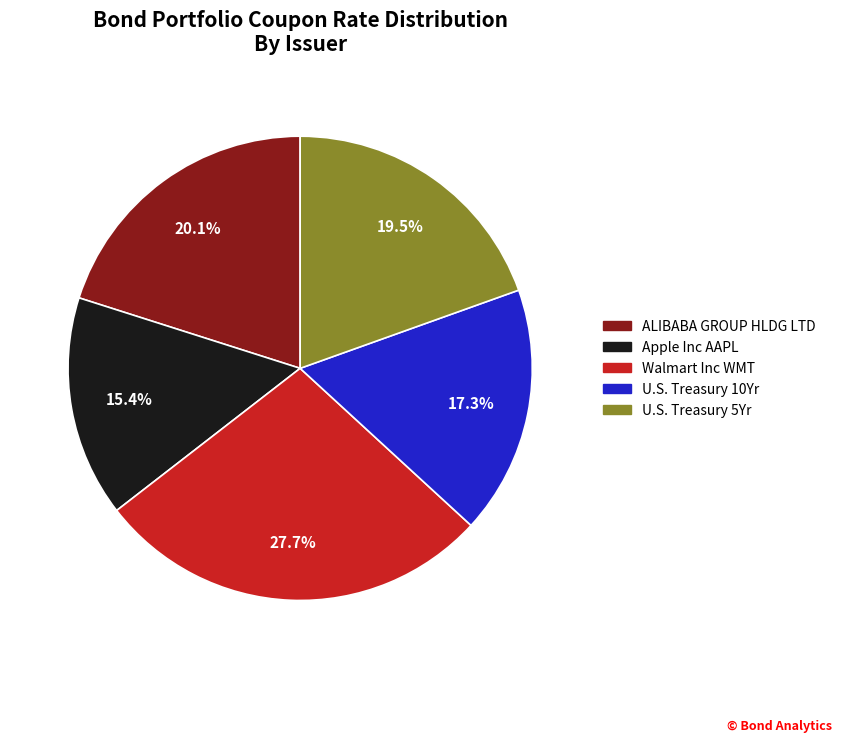

Between ALIBABA GROUP HLDG LTD and Apple Inc AAPL, which is larger?

ALIBABA GROUP HLDG LTD